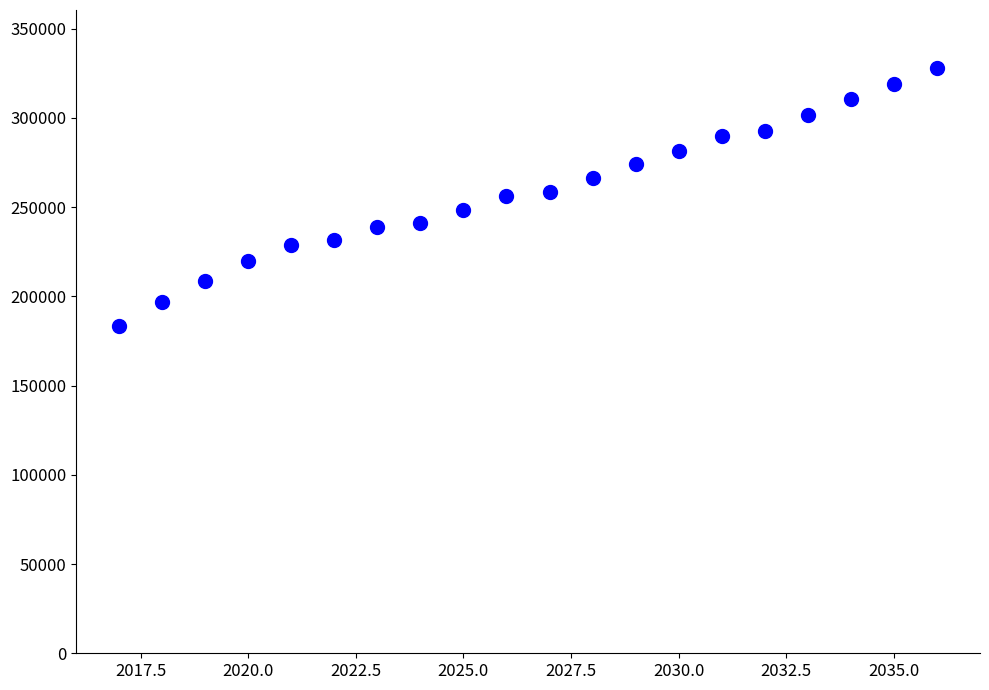

What is the range of X values (max minus min)?

19.0